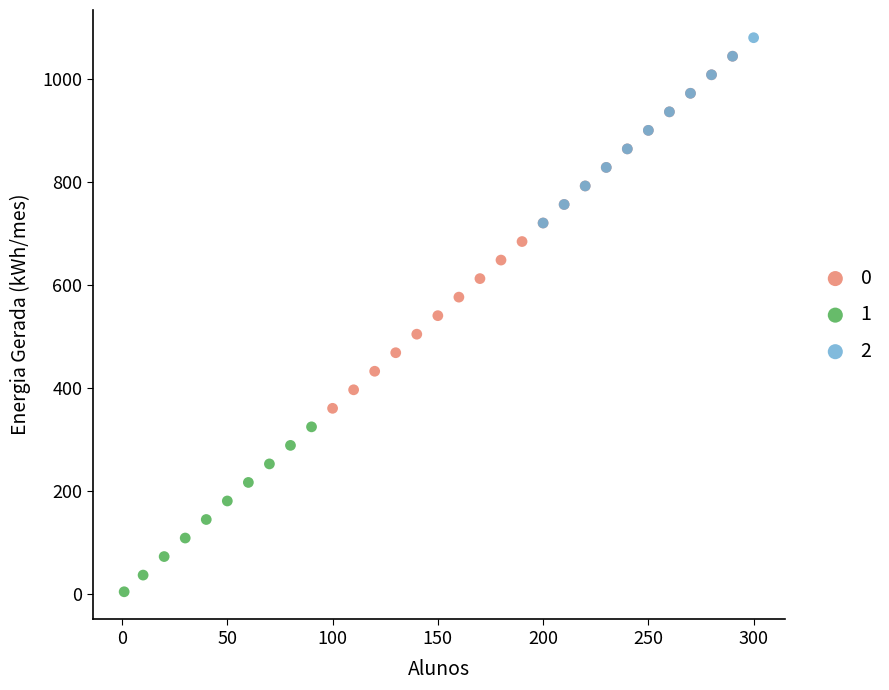

What are all the series names shown in the legend?

0, 1, 2